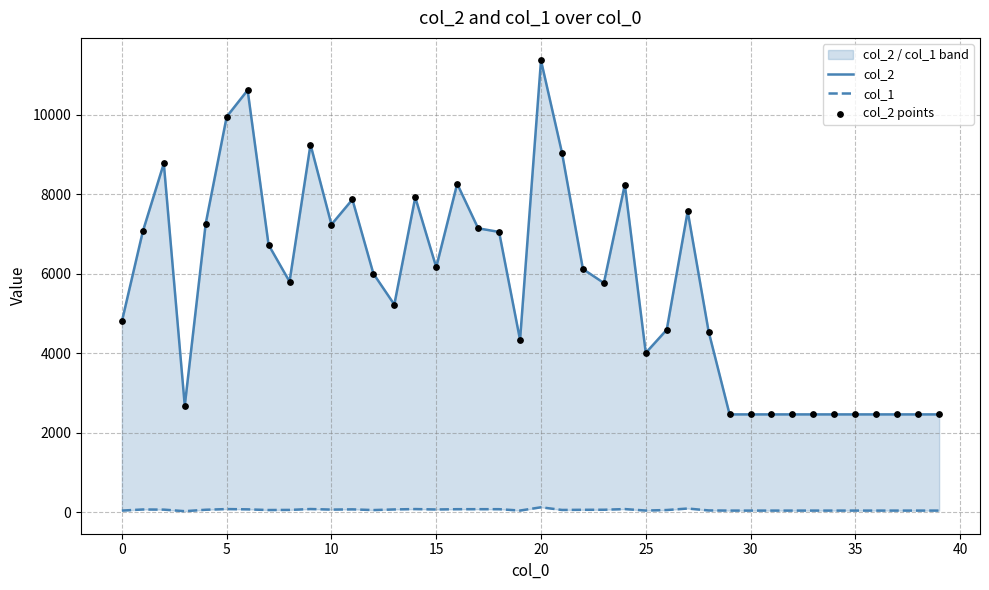

At how many categories does at least one series exceed 84?

40